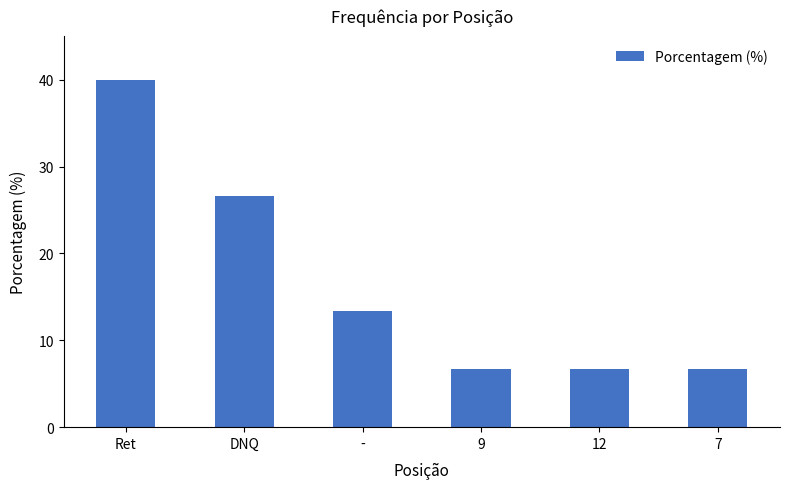

What is the difference between the second highest and minimum values?

20.0